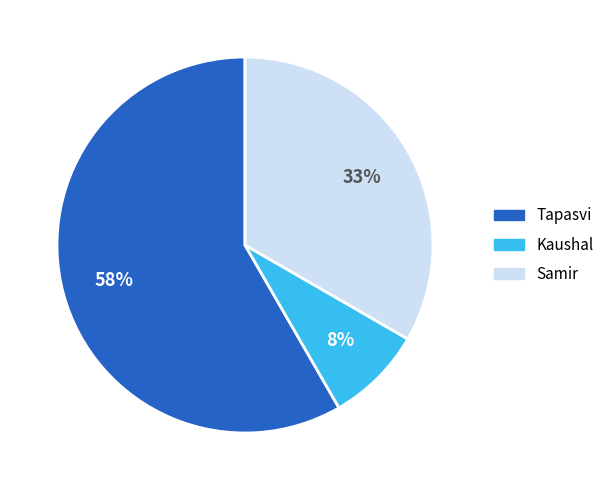

Is the sum of Kaushal and Samir greater than half?

No